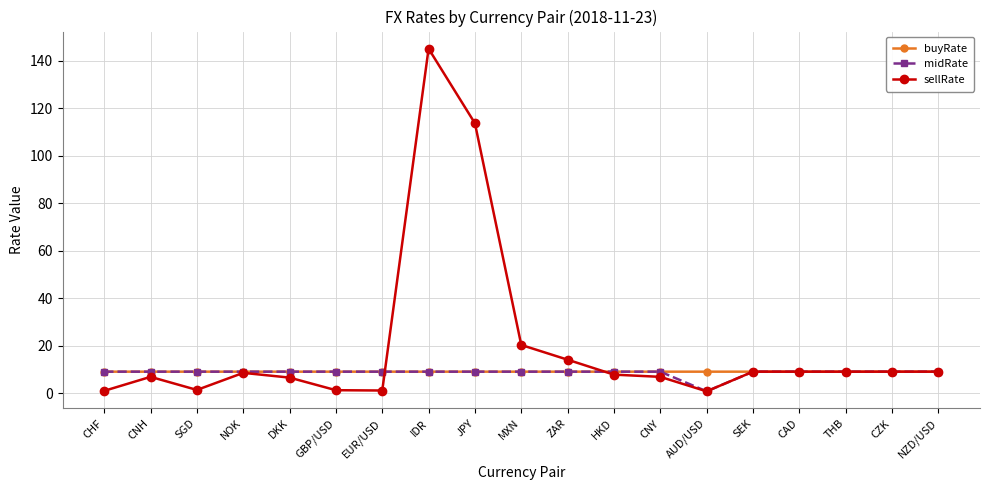

The value of sellRate at CNH is 6.9. True or false?

True